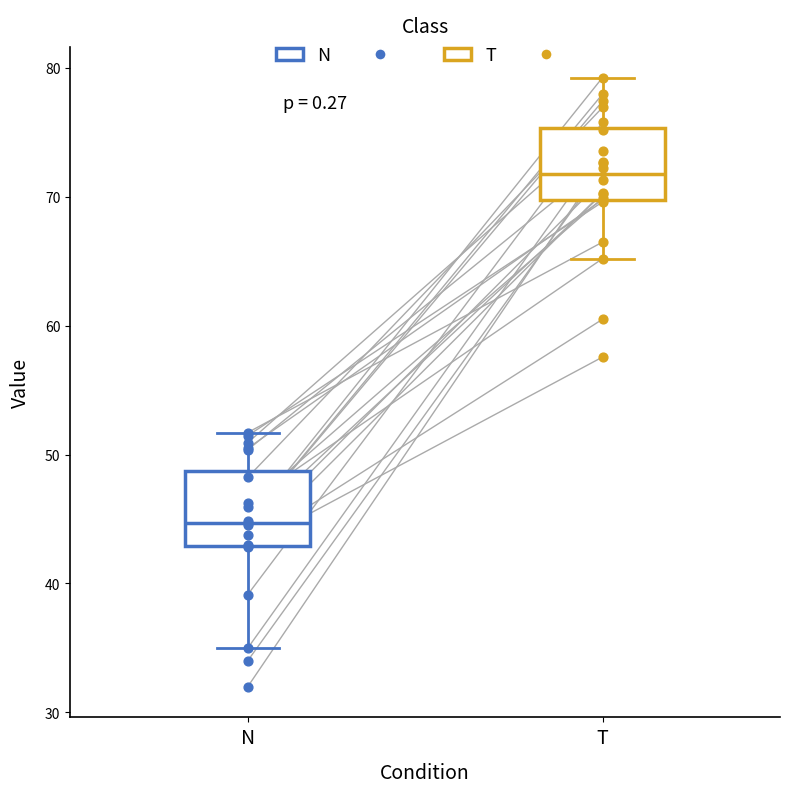

Reading left to right, transcribe this box plot: for each box, give where its median line is, the range the box spans, and where its two whiskers end, as read against the y-axis. The values are not printed on the chart, so give them approximately, as read against the axis.

N: median 45, box 43 to 49, whiskers 35 to 52
T: median 72, box 70 to 75, whiskers 65 to 79